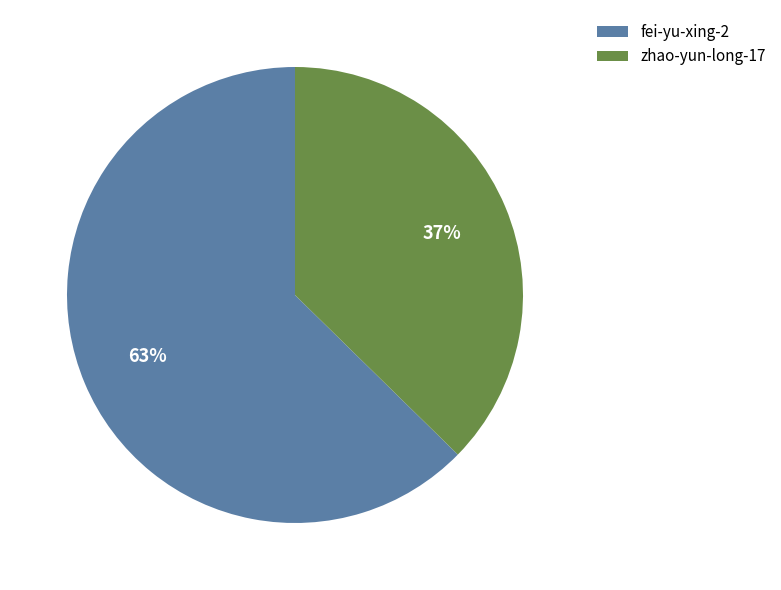

Does fei-yu-xing-2 represent more than half of the total?

Yes